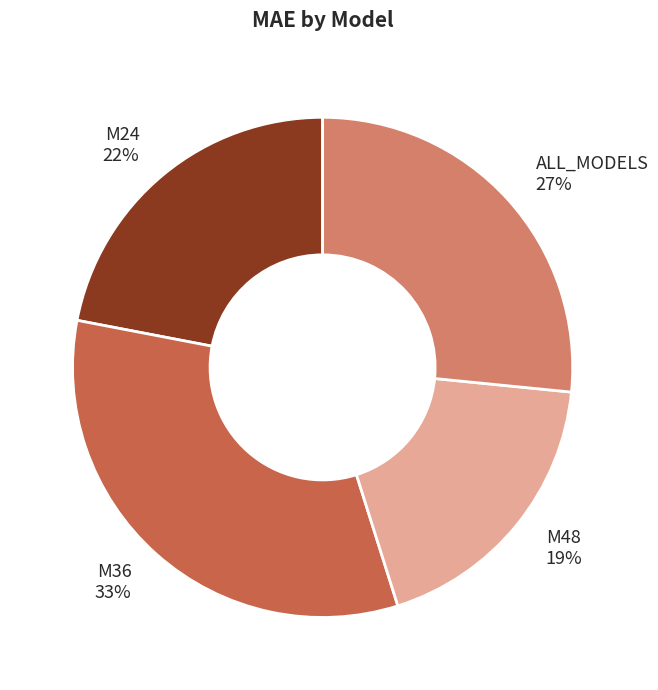

What percentage is the M24 slice, to the nearest percent?

22%